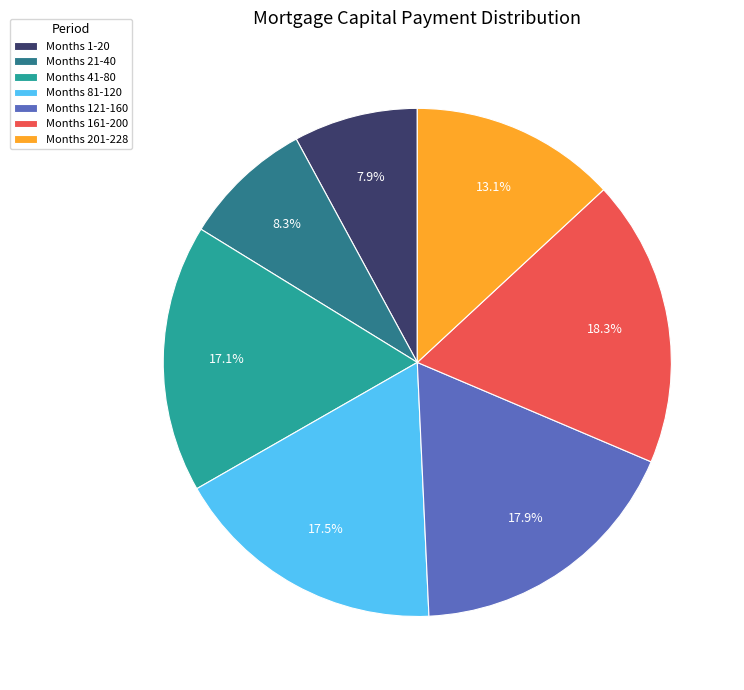

Is Months 81-120 the majority of the pie?

No